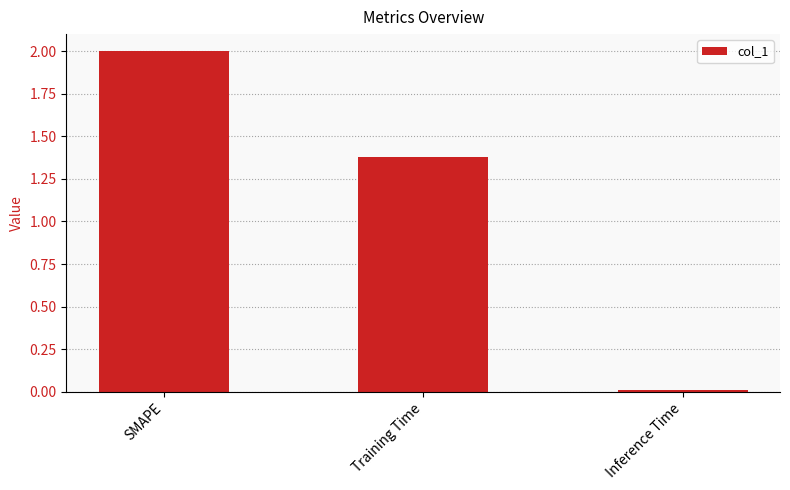

What is the value of the 2nd bar from the left?

1.4